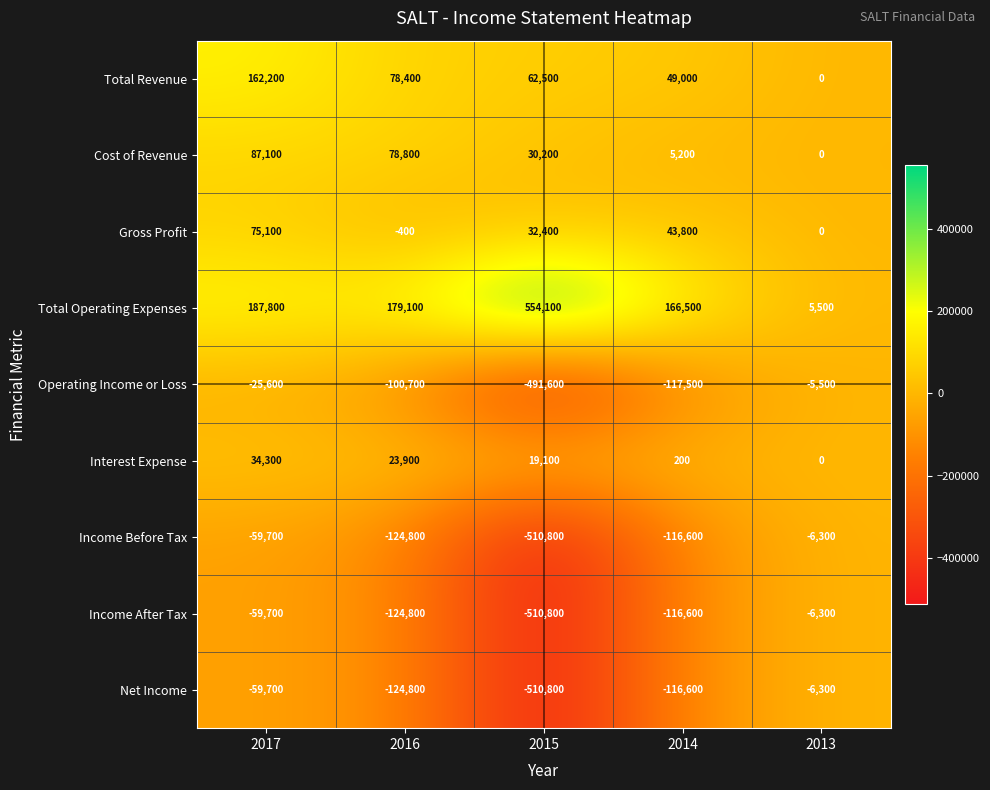

What is the minimum value shown in the chart?

-510800